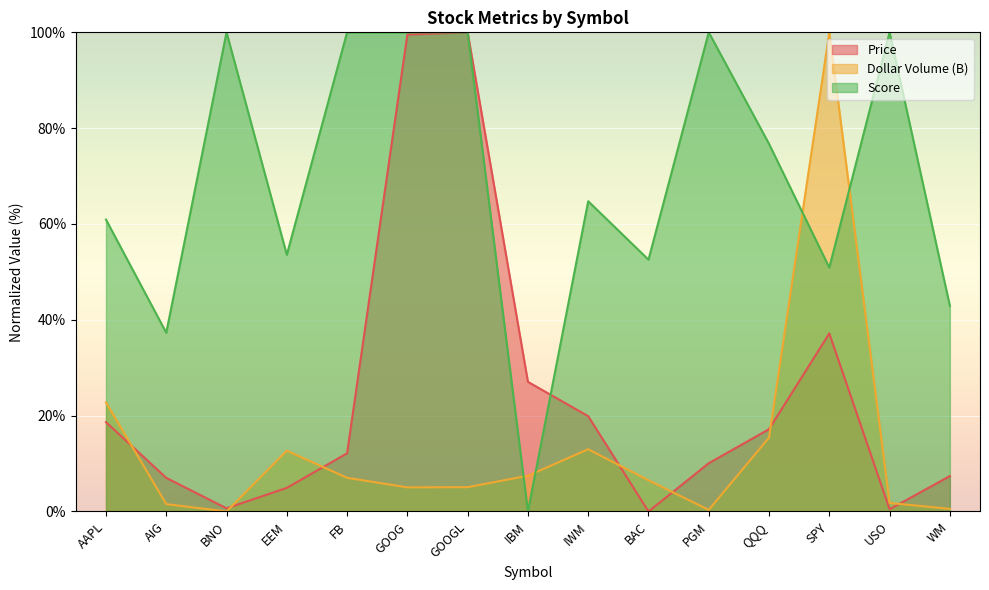

Between FB and SPY, which series saw the biggest shift?

Dollar Volume (B)